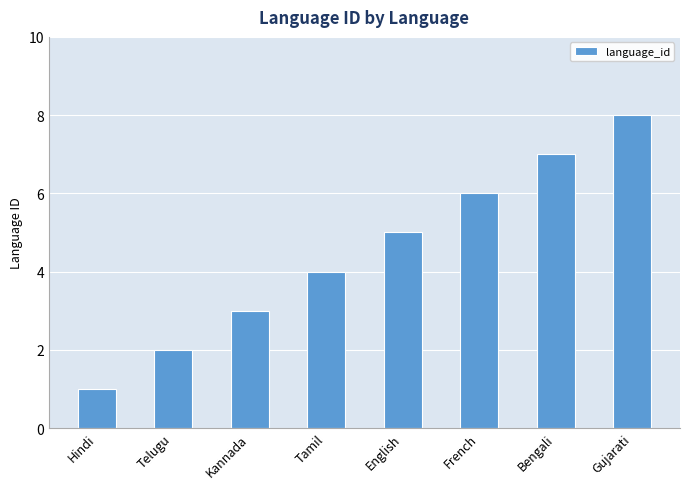

Is it true that the value at English is 2?

False